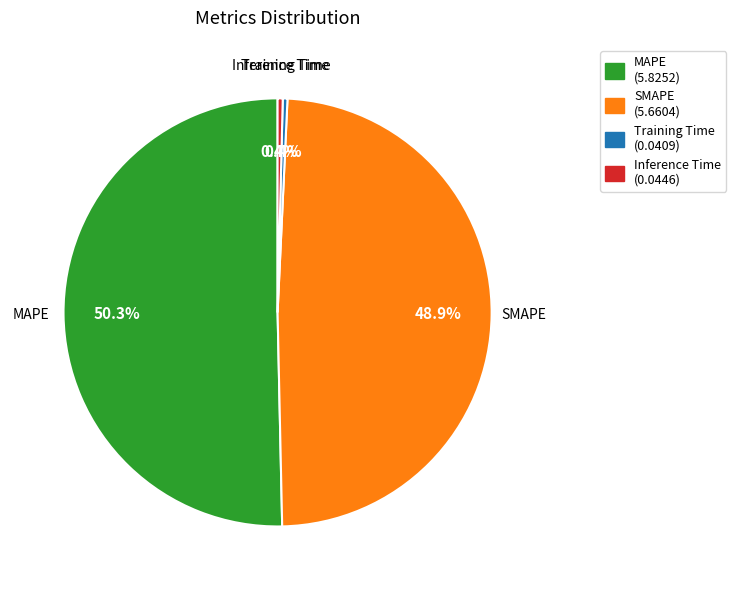

What is the largest slice in the pie chart?

MAPE